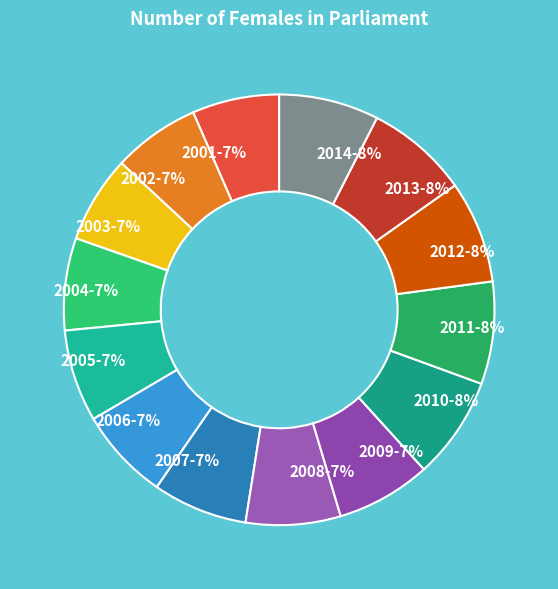

Is the sum of 2002-7% and 2006-7% greater than half?

No